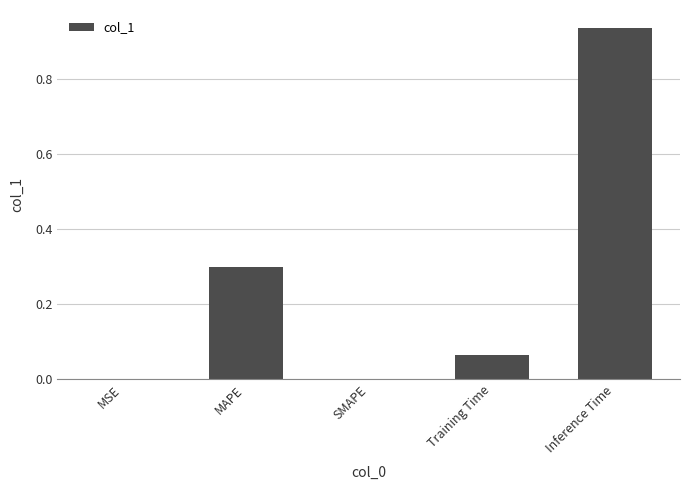

What is the average value?

0.3